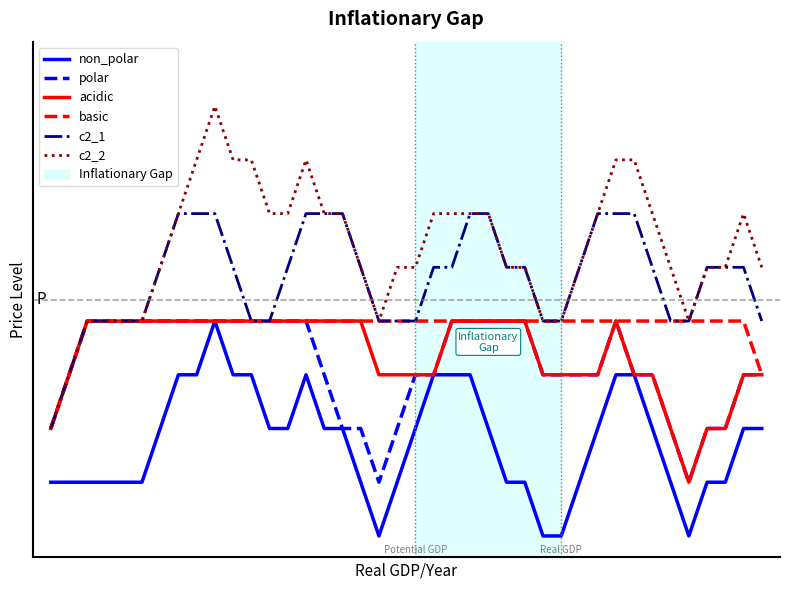

Does the chart display data point markers on the line(s)?

No